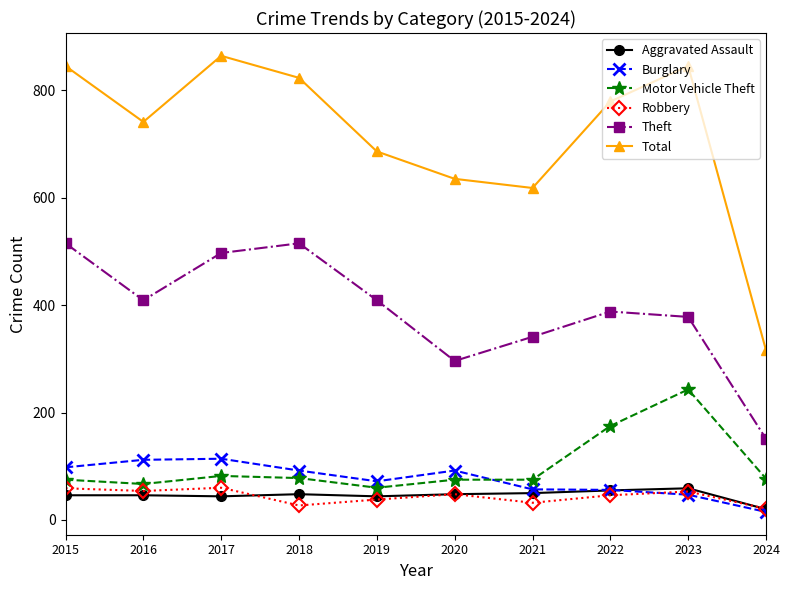

Is it true that Motor Vehicle Theft equals 89 at 2022?

False